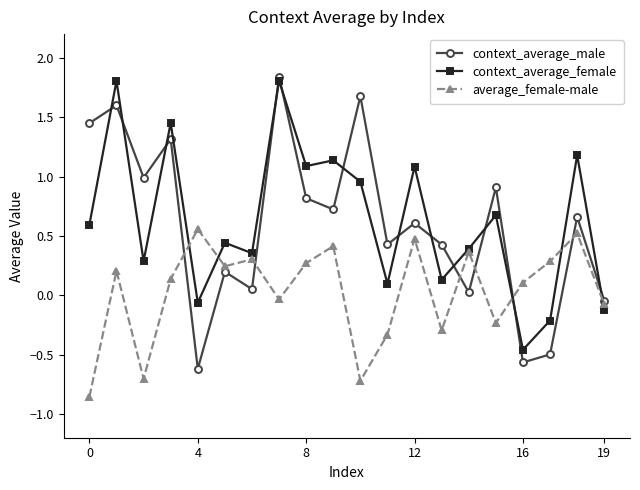

Count the number of data series in this chart.

3